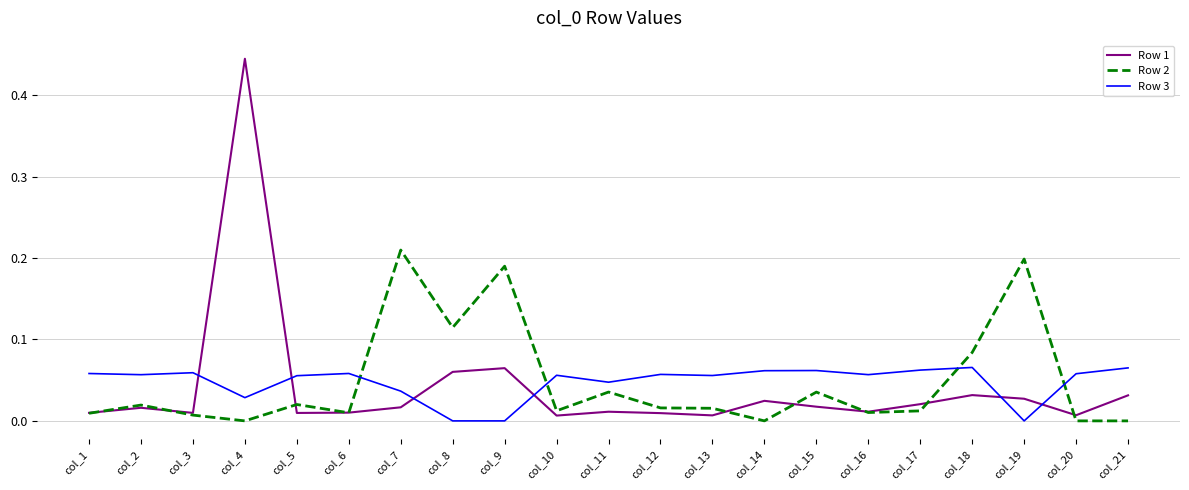

At col_15, list the series in order from smallest to largest.

Row 1, Row 2, Row 3